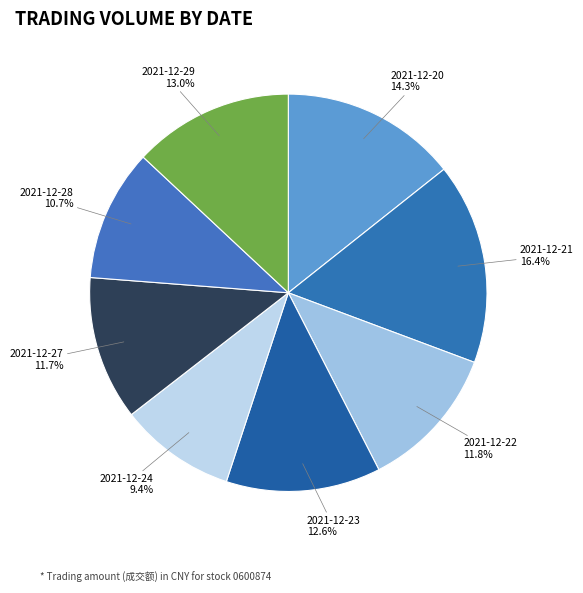

What is the largest slice in the pie chart?

2021-12-21